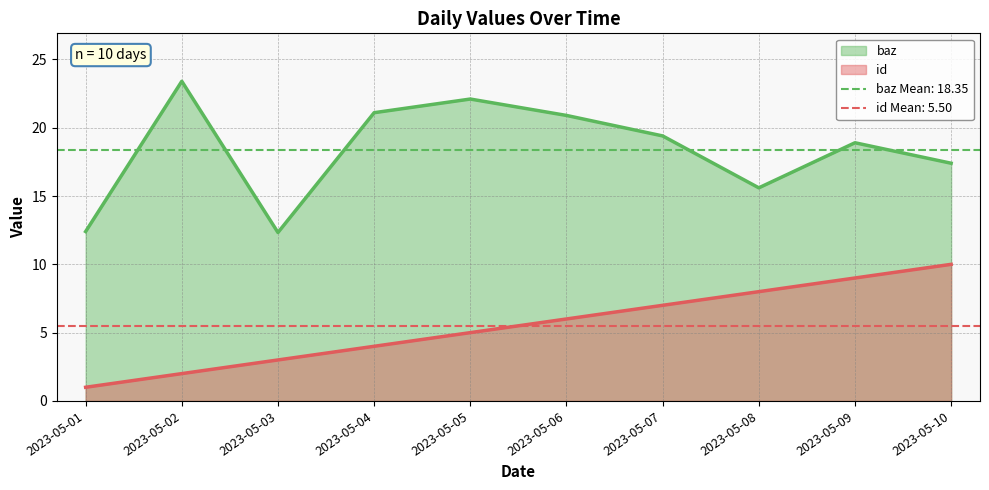

What is the value of the id point at the 9th from the left?

9.0